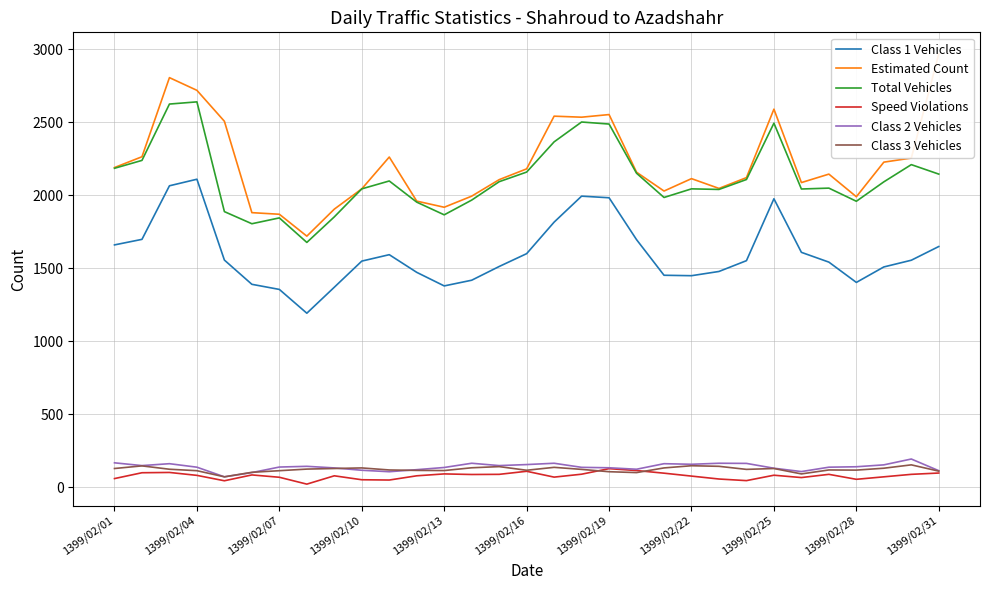

What is the sum of all Class 3 Vehicles values?

3741